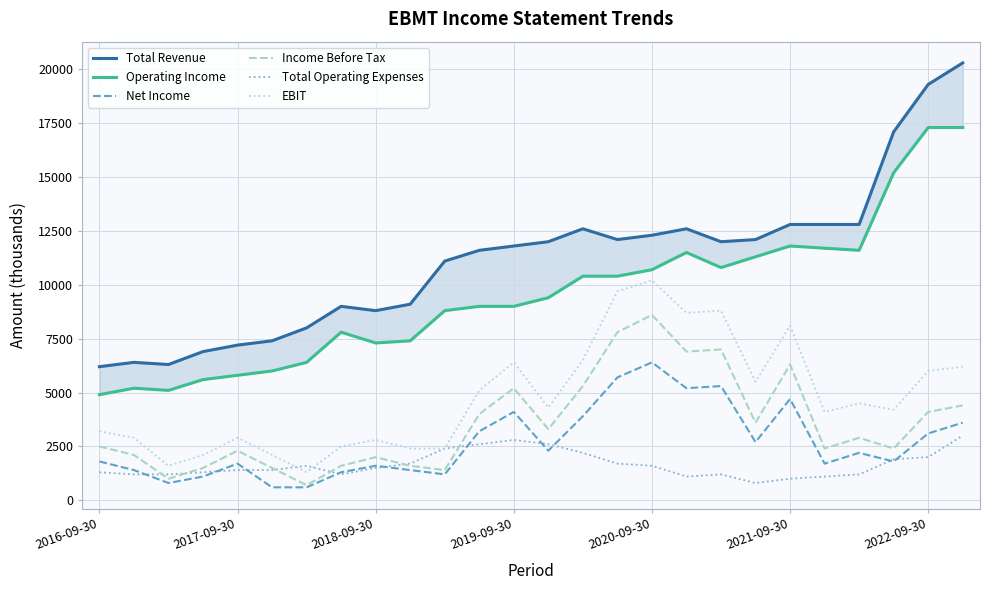

Which series has the widest spread of values?

Total Revenue